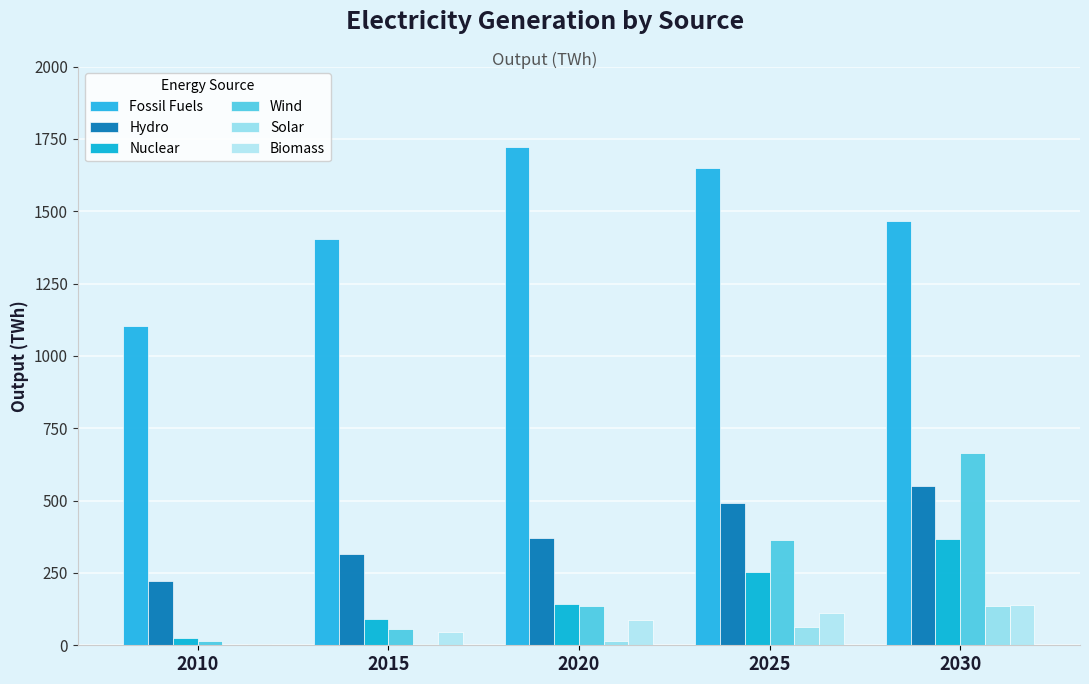

Does the chart contain stacked bars?

No